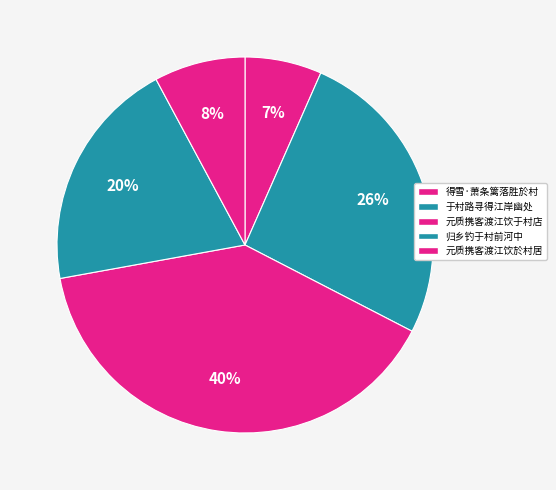

Count the number of slices in the pie.

5